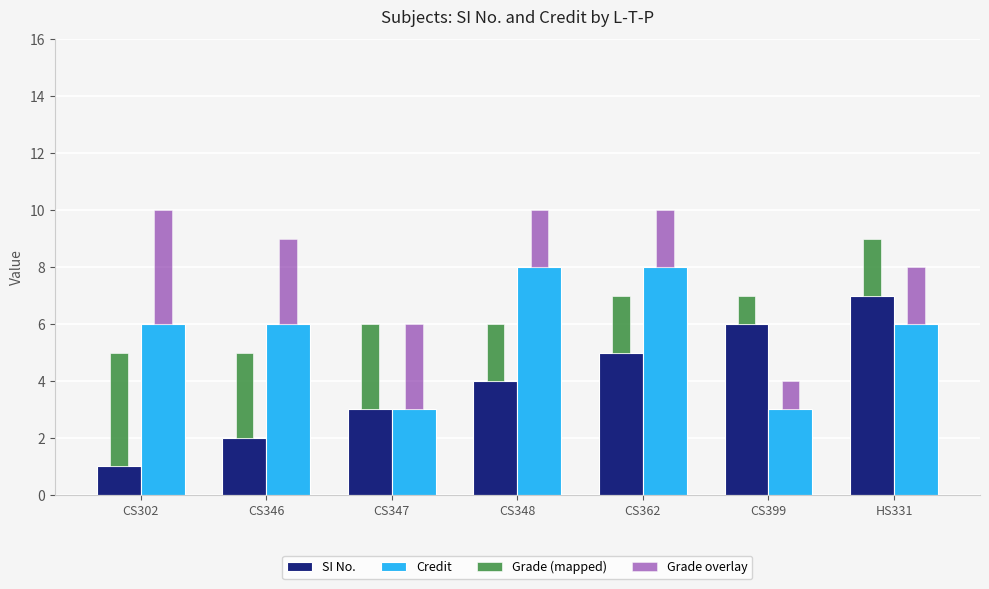

What is the sum of all Grade (mapped) values?

17